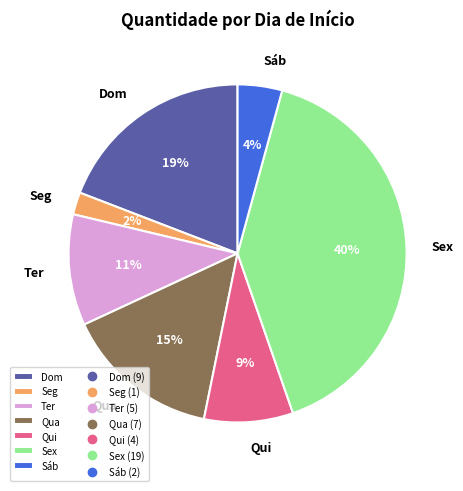

To the nearest percent, what portion does Ter represent?

11%